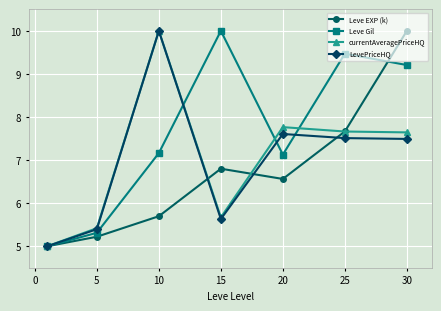

What is the value of the Leve Gil point at the 7th from the left?

9.2